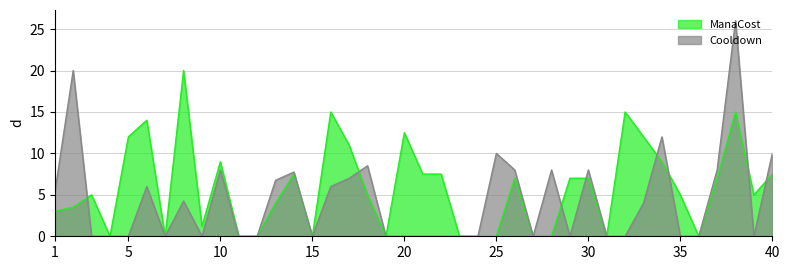

True or false: ManaCost has a value of 0.0 at 7.

True